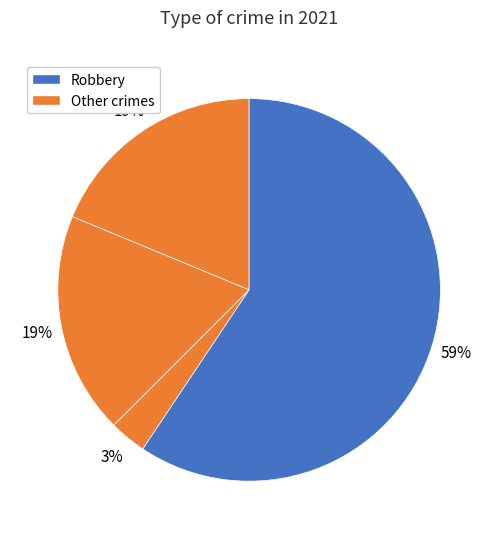

How many slices are in this pie chart?

4